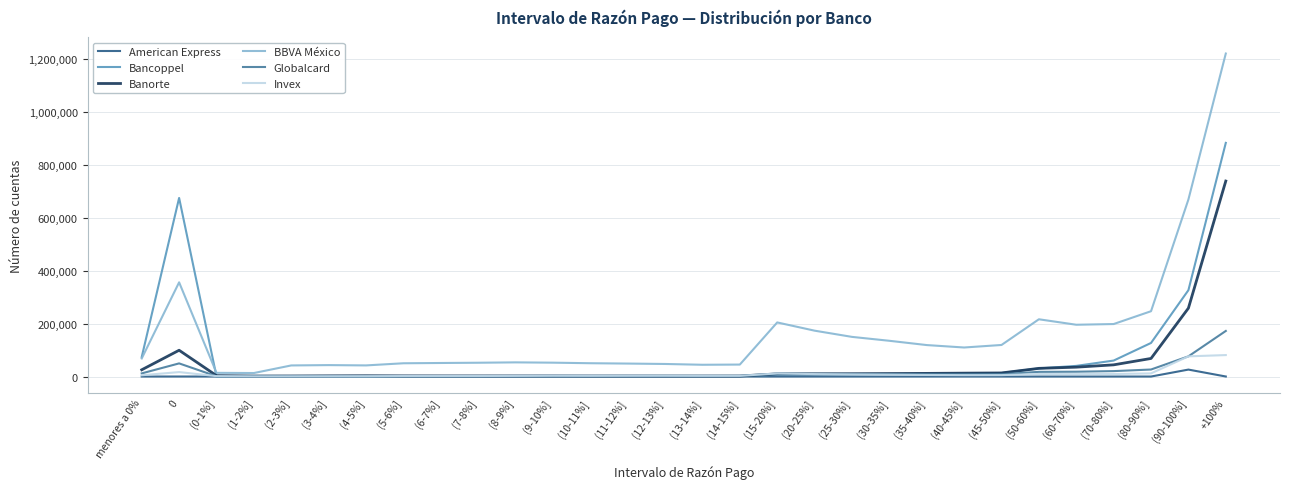

What is the sum of all American Express values?

26345